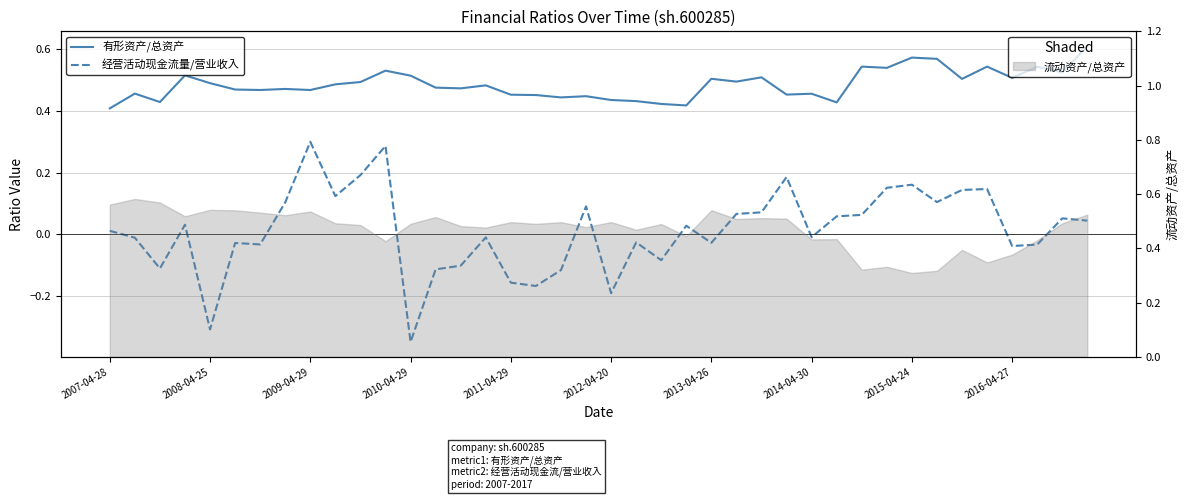

True or false: 经营活动现金流量/营业收入 and 有形资产/总资产 cross at least once.

False